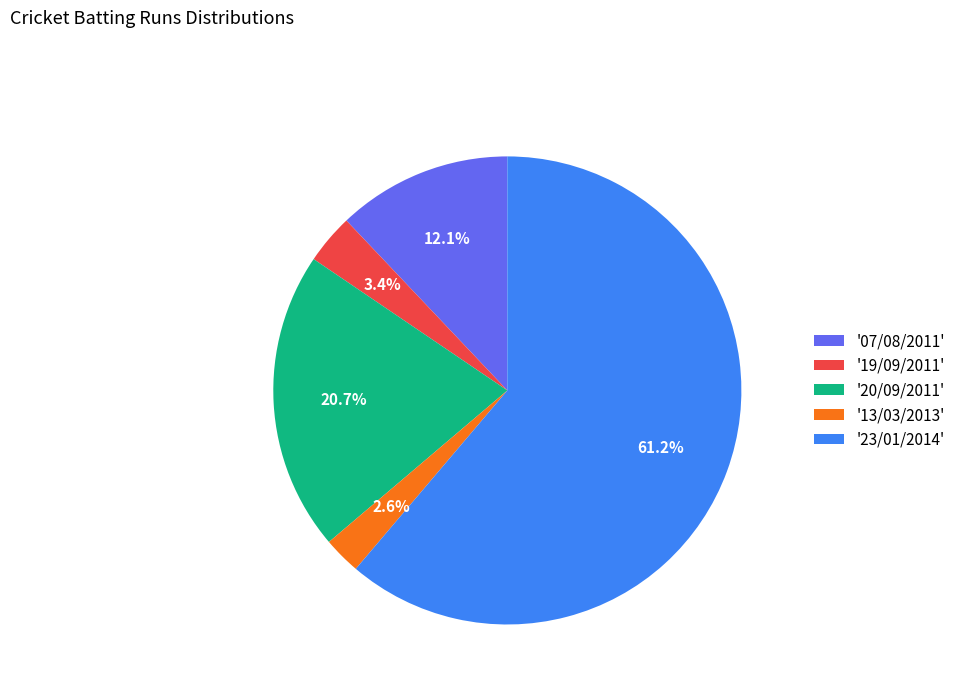

Between '07/08/2011' and '19/09/2011', which is larger?

'07/08/2011'